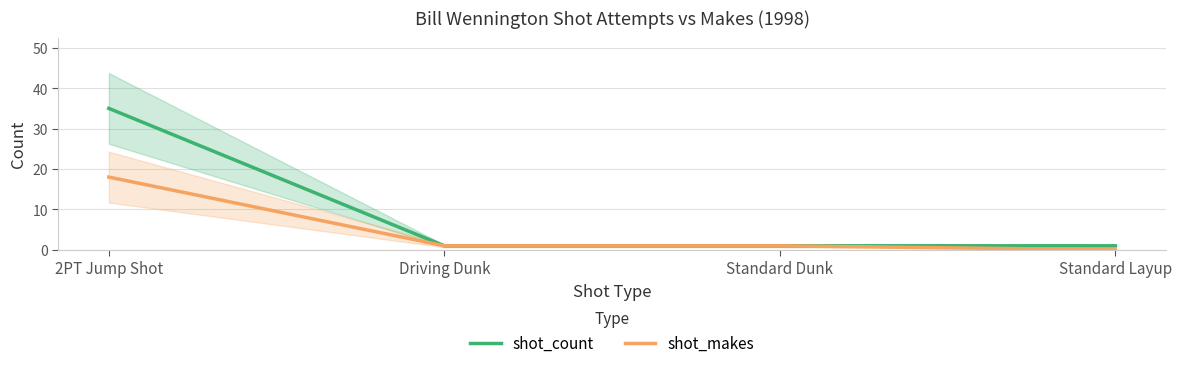

True or false: shot_count and shot_makes intersect in this chart.

False